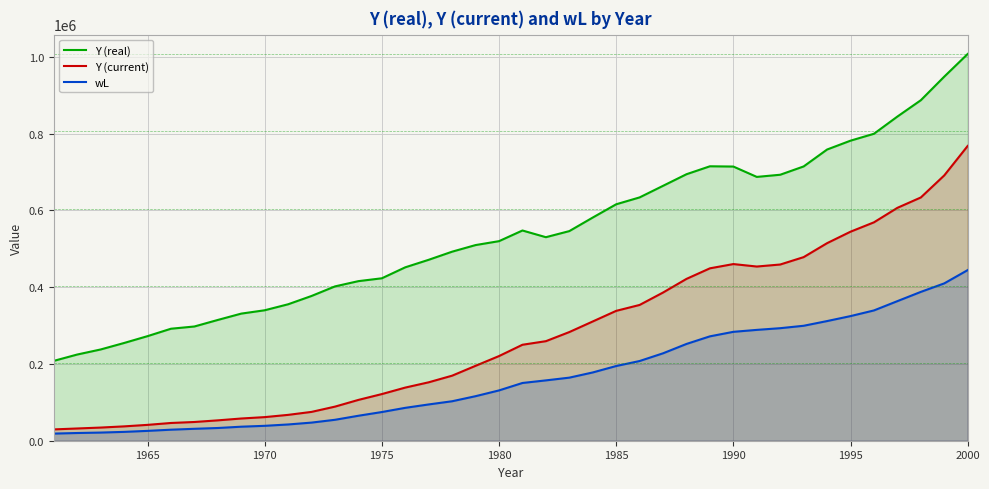

What is the lowest value of the Y (real) series?

207946.0